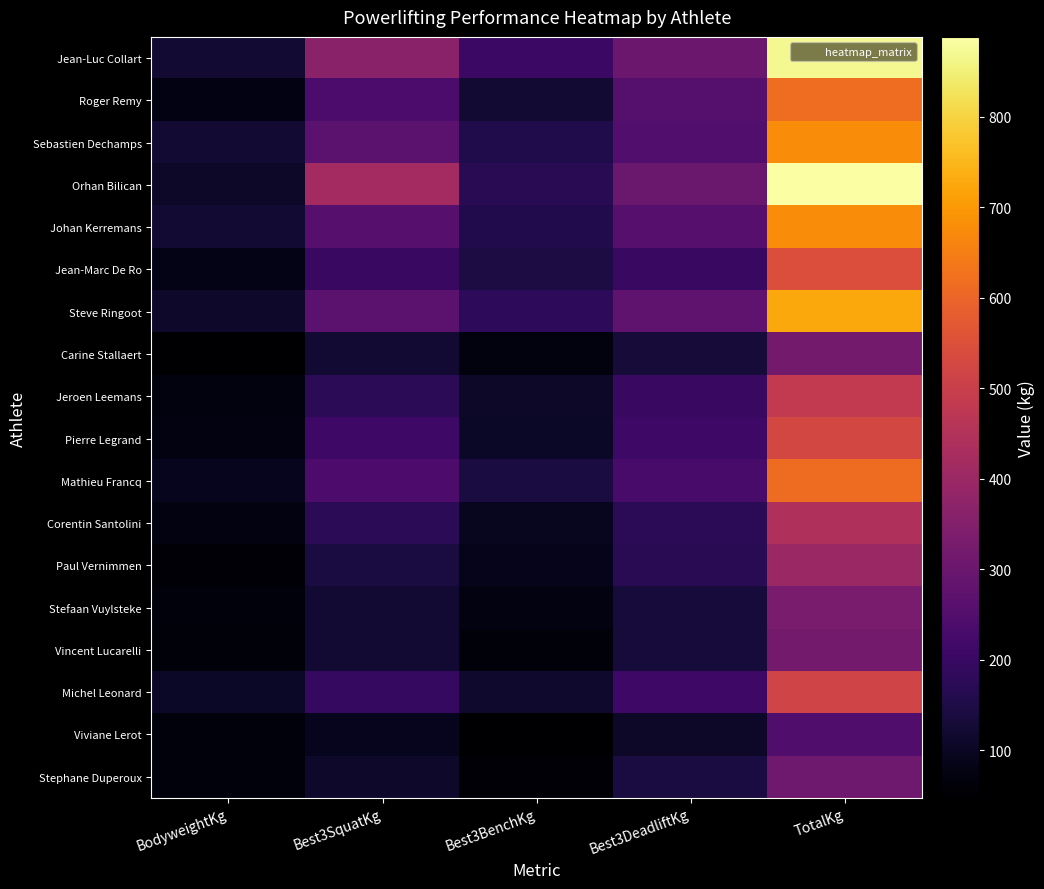

Reading right to left, what are all the values shown in this chart?

Jean-Luc Collart: TotalKg=870.5	Best3DeadliftKg=302.5	Best3BenchKg=205.0	Best3SquatKg=363.0	BodyweightKg=120.1
Roger Remy: TotalKg=617.5	Best3DeadliftKg=257.5	Best3BenchKg=122.5	Best3SquatKg=237.5	BodyweightKg=74.5
Sebastien Dechamps: TotalKg=675.0	Best3DeadliftKg=250.0	Best3BenchKg=155.0	Best3SquatKg=270.0	BodyweightKg=122.0
Orhan Bilican: TotalKg=888.0	Best3DeadliftKg=300.0	Best3BenchKg=170.0	Best3SquatKg=418.0	BodyweightKg=108.2
Johan Kerremans: TotalKg=677.5	Best3DeadliftKg=260.0	Best3BenchKg=157.5	Best3SquatKg=260.0	BodyweightKg=122.5
Jean-Marc De Ro: TotalKg=545.0	Best3DeadliftKg=200.0	Best3BenchKg=145.0	Best3SquatKg=200.0	BodyweightKg=82.5
Steve Ringoot: TotalKg=725.0	Best3DeadliftKg=275.0	Best3BenchKg=180.0	Best3SquatKg=270.0	BodyweightKg=112.3
Carine Stallaert: TotalKg=317.5	Best3DeadliftKg=130.0	Best3BenchKg=67.5	Best3SquatKg=120.0	BodyweightKg=50.5
Jeroen Leemans: TotalKg=482.5	Best3DeadliftKg=200.0	Best3BenchKg=107.5	Best3SquatKg=175.0	BodyweightKg=68.2
Pierre Legrand: TotalKg=525.0	Best3DeadliftKg=210.0	Best3BenchKg=105.0	Best3SquatKg=210.0	BodyweightKg=70.6
Mathieu Francq: TotalKg=612.5	Best3DeadliftKg=230.0	Best3BenchKg=142.5	Best3SquatKg=240.0	BodyweightKg=90.6
Corentin Santolini: TotalKg=440.0	Best3DeadliftKg=172.5	Best3BenchKg=95.0	Best3SquatKg=172.5	BodyweightKg=73.1
Paul Vernimmen: TotalKg=397.0	Best3DeadliftKg=170.0	Best3BenchKg=87.0	Best3SquatKg=140.0	BodyweightKg=56.0
Stefaan Vuylsteke: TotalKg=332.5	Best3DeadliftKg=135.0	Best3BenchKg=72.5	Best3SquatKg=125.0	BodyweightKg=66.8
Vincent Lucarelli: TotalKg=317.5	Best3DeadliftKg=135.0	Best3BenchKg=62.5	Best3SquatKg=120.0	BodyweightKg=63.5
Michel Leonard: TotalKg=515.0	Best3DeadliftKg=210.0	Best3BenchKg=115.0	Best3SquatKg=190.0	BodyweightKg=104.0
Viviane Lerot: TotalKg=247.5	Best3DeadliftKg=107.5	Best3BenchKg=47.5	Best3SquatKg=92.5	BodyweightKg=64.3
Stephane Duperoux: TotalKg=310.0	Best3DeadliftKg=140.0	Best3BenchKg=60.0	Best3SquatKg=110.0	BodyweightKg=65.2